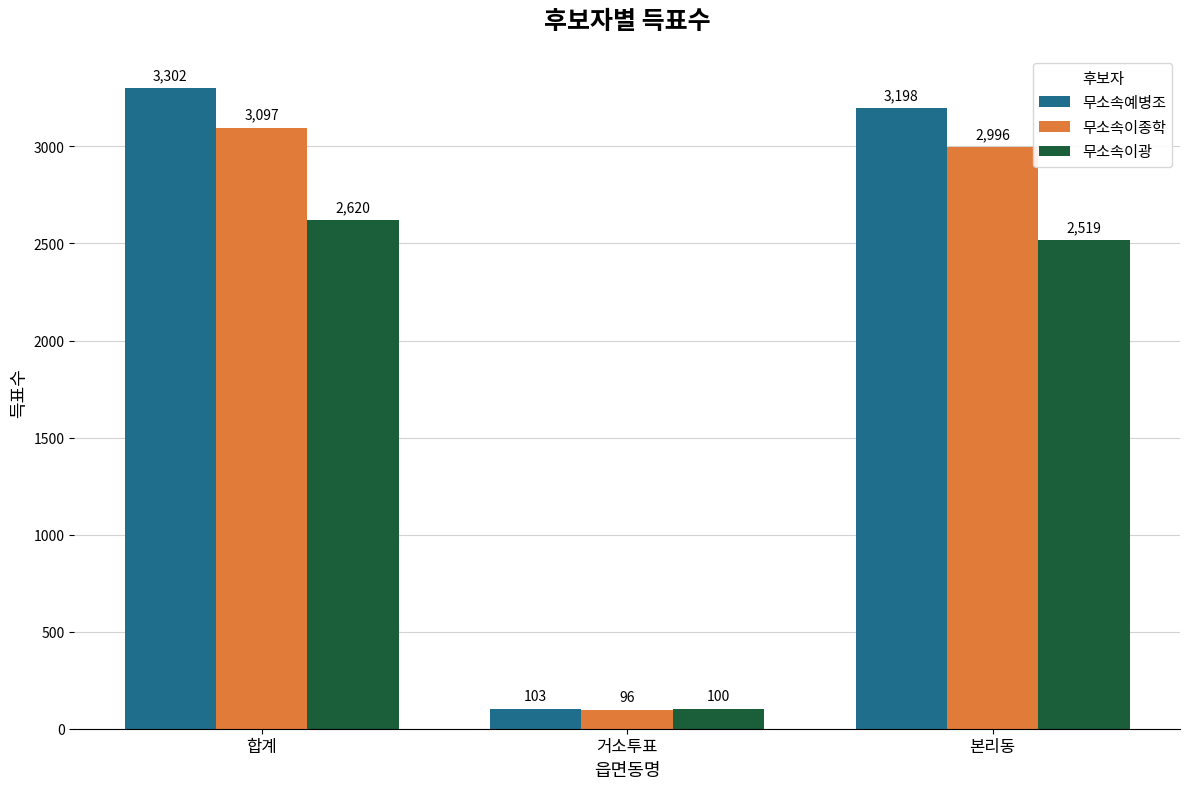

List the series in order of their overall mean, lowest first.

무소속이광, 무소속이종학, 무소속예병조